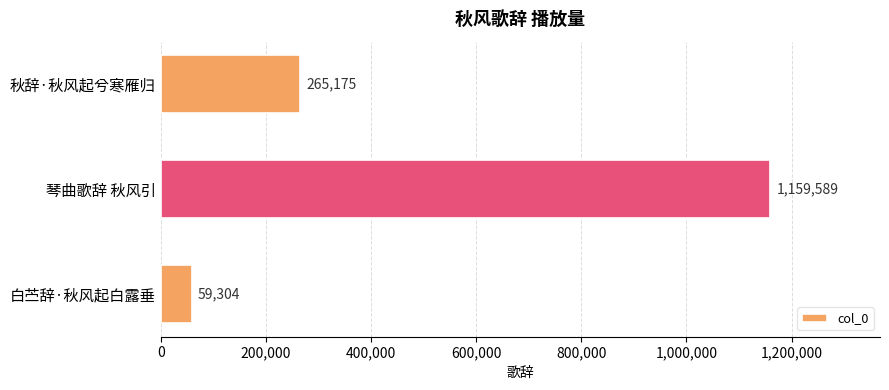

How many values are between 59304 and 1159589?

3